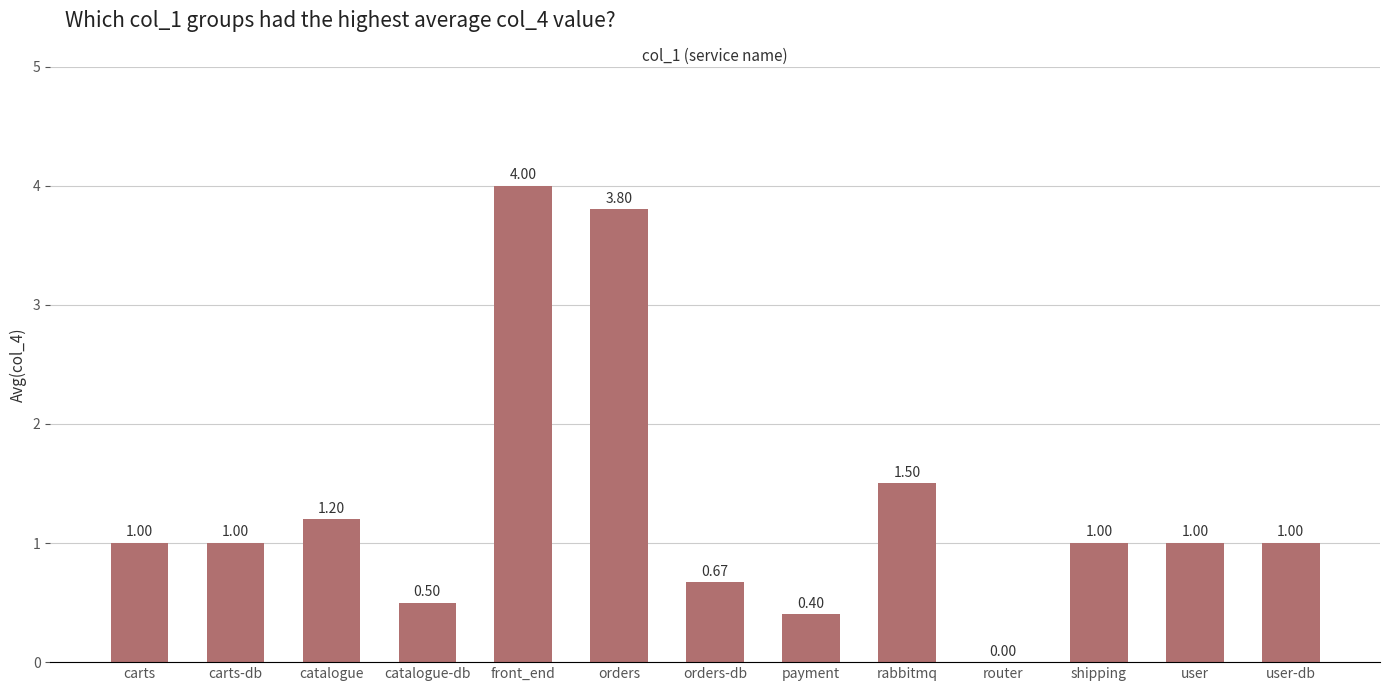

The value at shipping is 1.0. True or false?

True